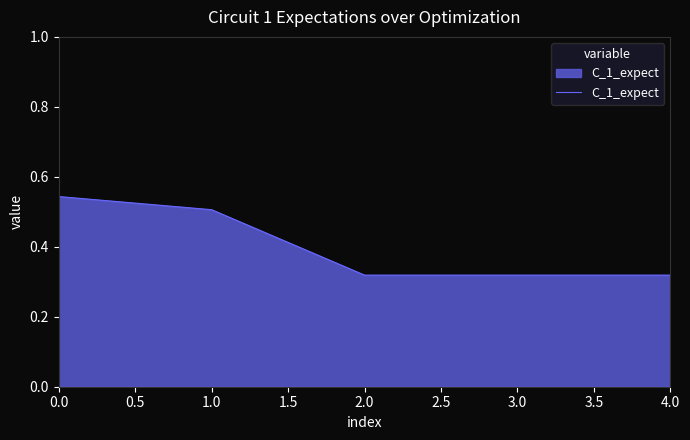

Is it true that the value at 2.0 is 0.1?

False